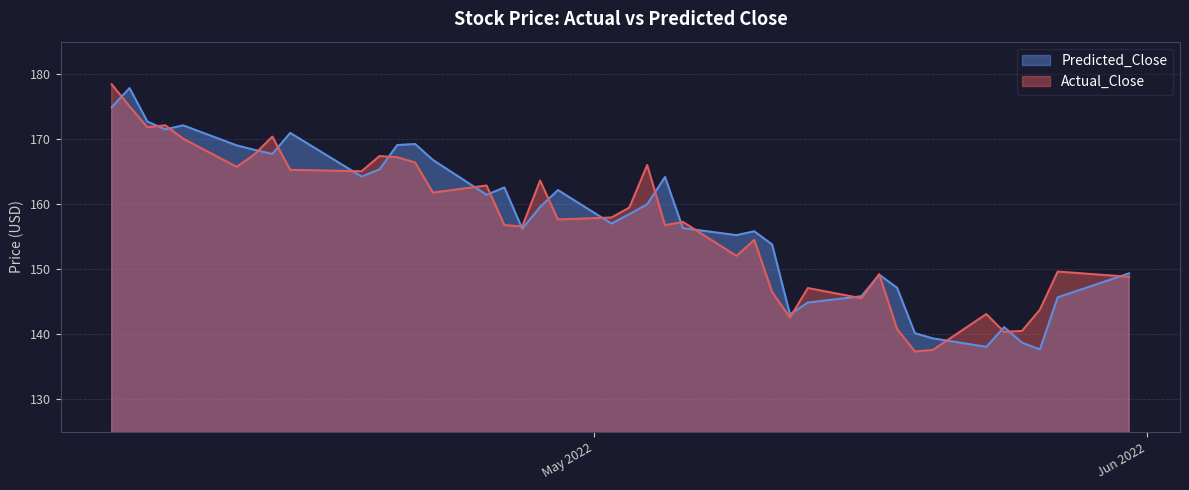

What is the average value of the Actual_Close series?

157.0